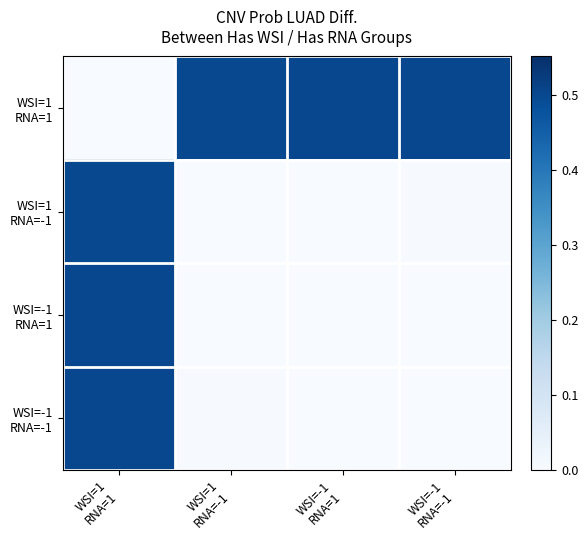

List the series in order of their peak value, lowest first.

WSI=1 RNA=-1, WSI=-1 RNA=1, WSI=1 RNA=1, WSI=-1 RNA=-1